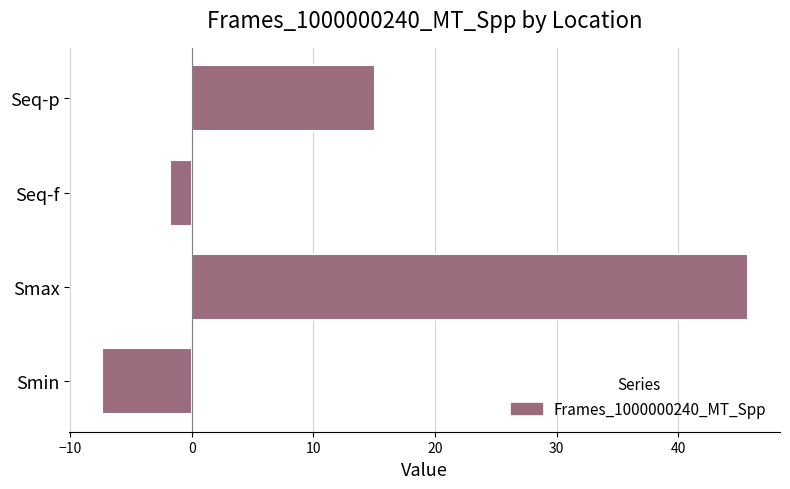

What is the change in value from Seq-f to Seq-p?

+16.9